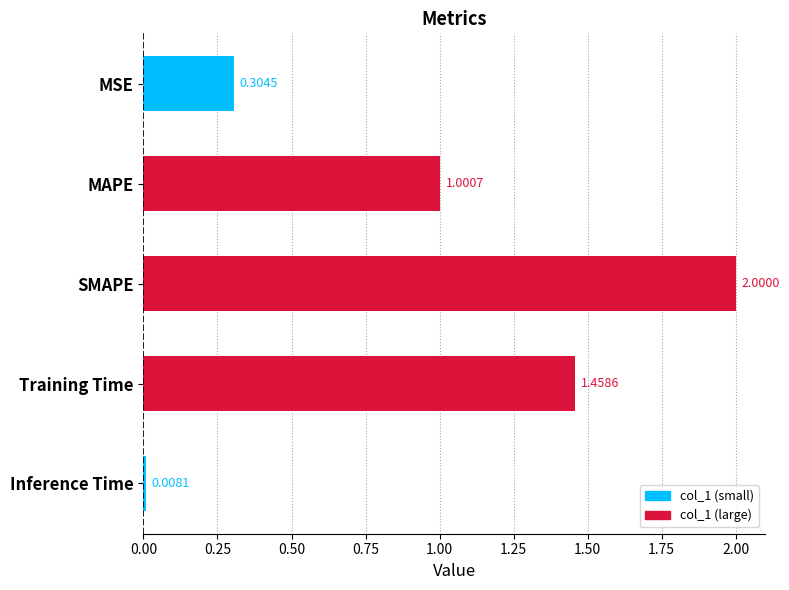

What is the label of the 5th bar from the bottom?

MSE